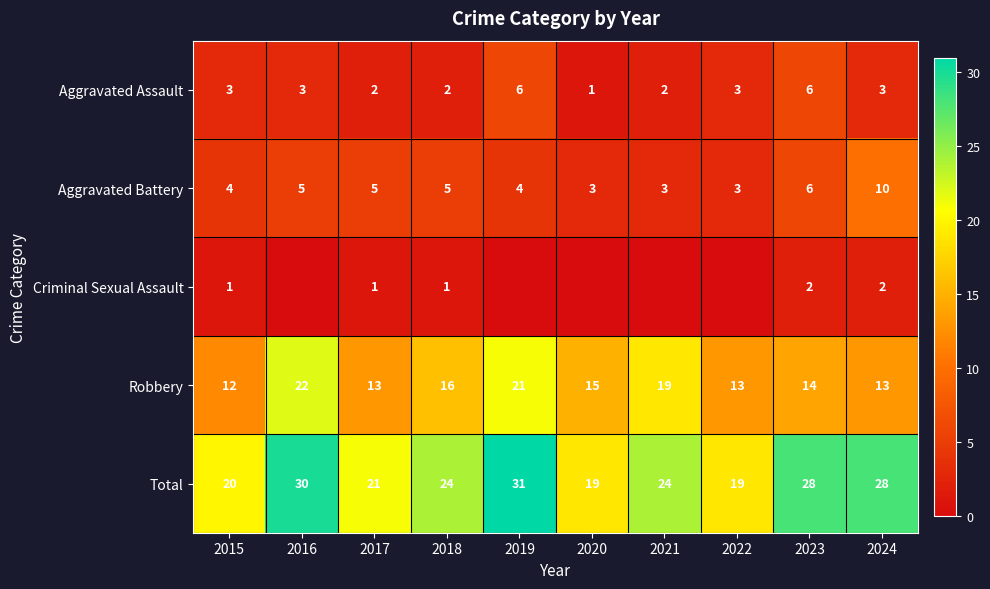

How many values in the Robbery series are below 15?

5